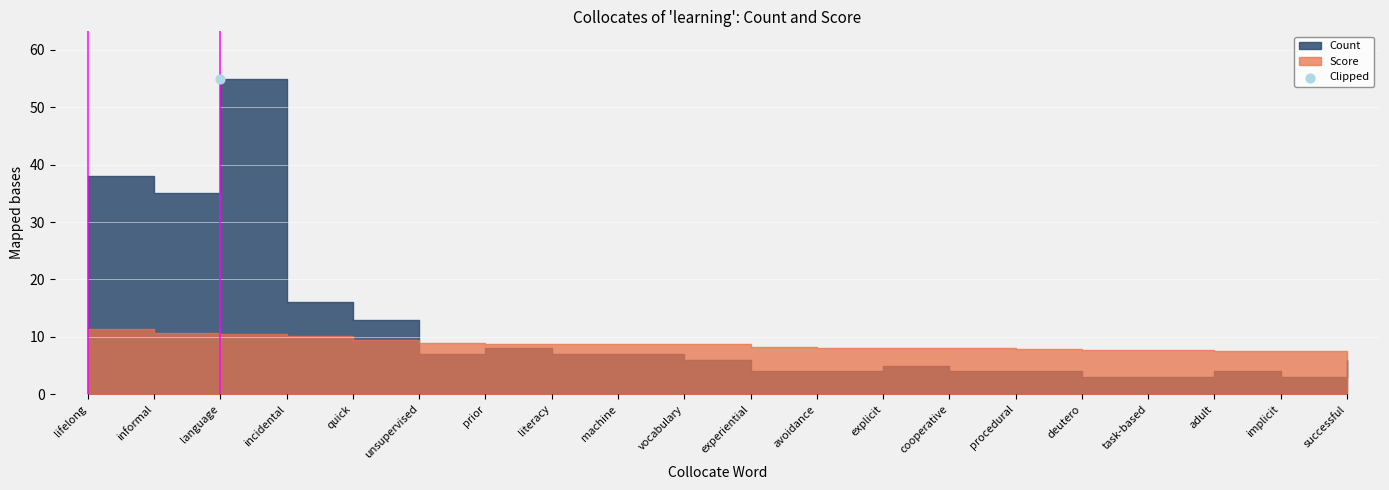

What is the total value across all series at implicit?

10.5